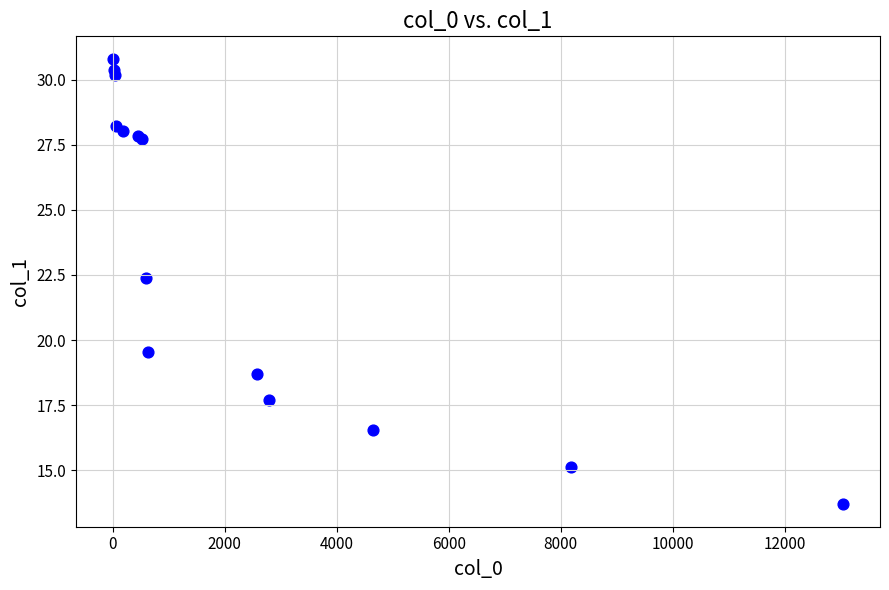

What Y value in the scatter plot is closest to 22?

22.4